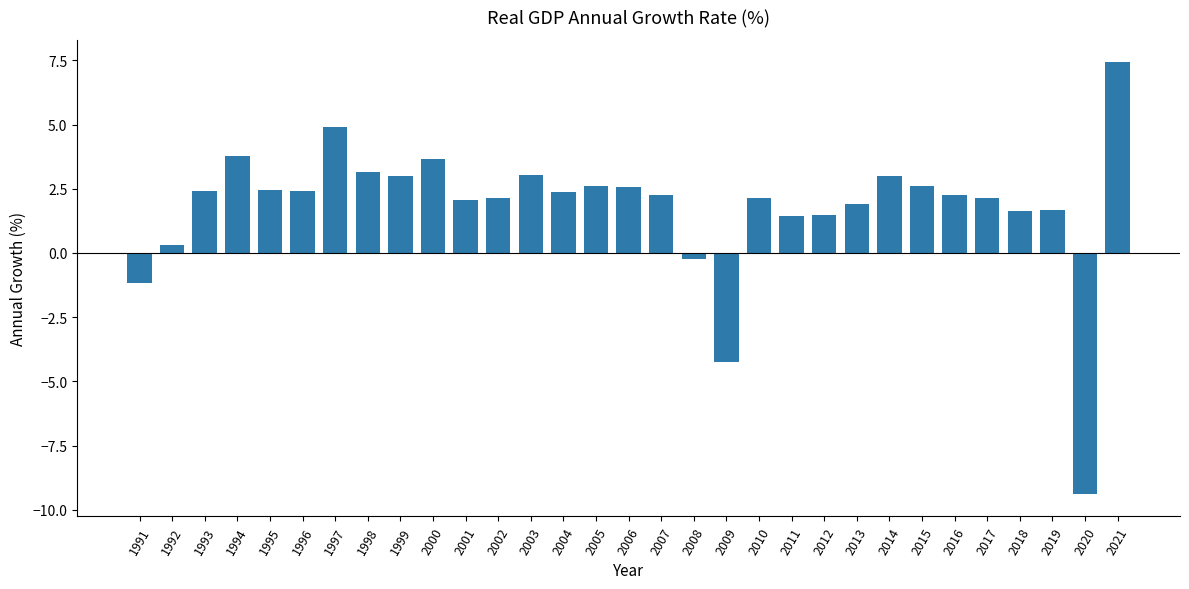

Is it true that the value at 2010 is 2.1?

True